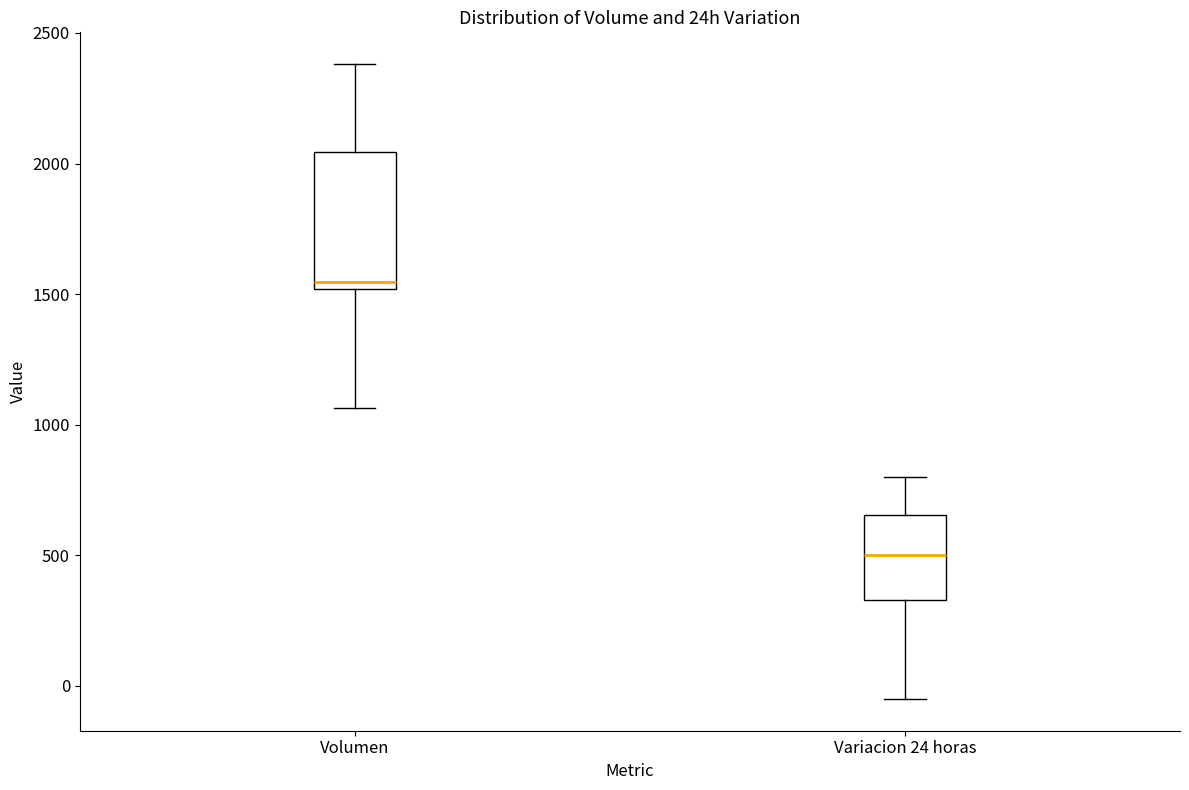

Reading left to right, transcribe this box plot: for each box, give where its median line is, the range the box spans, and where its two whiskers end, as read against the y-axis. The values are not printed on the chart, so give them approximately, as read against the axis.

Volumen: median 1550, box 1500 to 2050, whiskers 1050 to 2400
Variacion 24 horas: median 500, box 350 to 650, whiskers -50 to 800